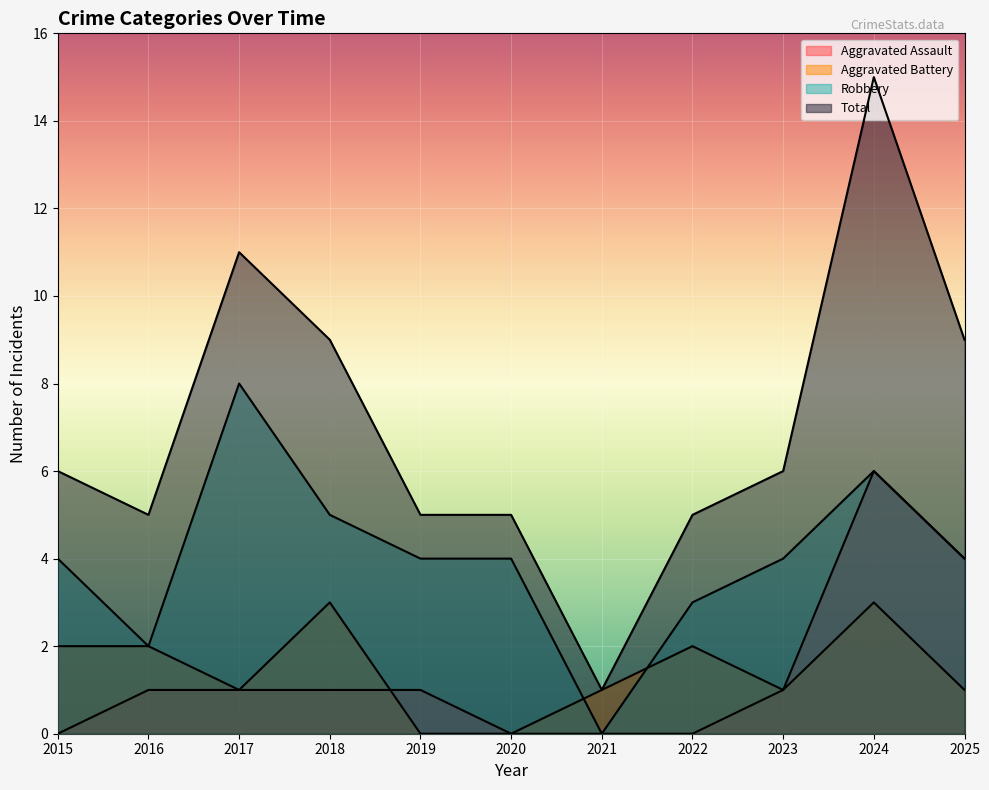

How many data points in Aggravated Battery are less than 1?

2